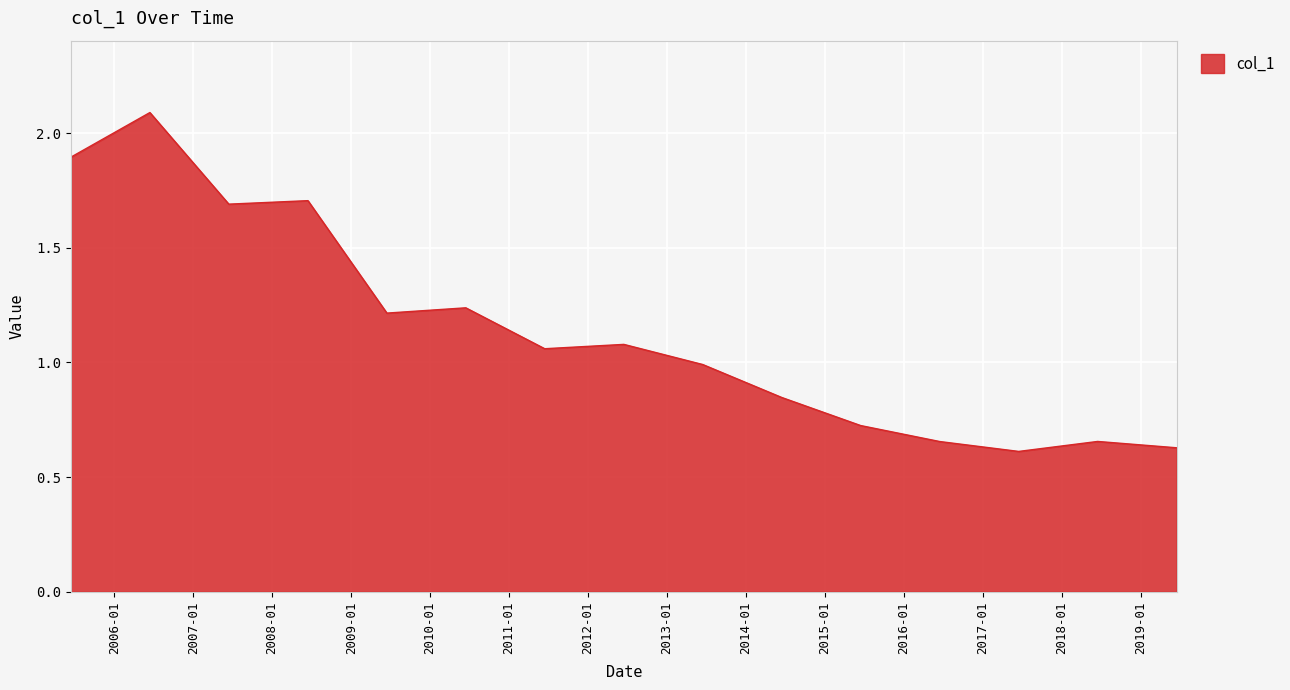

What is the maximum value shown in the chart?

2.1